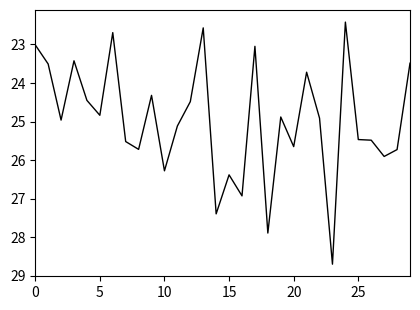

What is the minimum value shown in the chart?

22.4